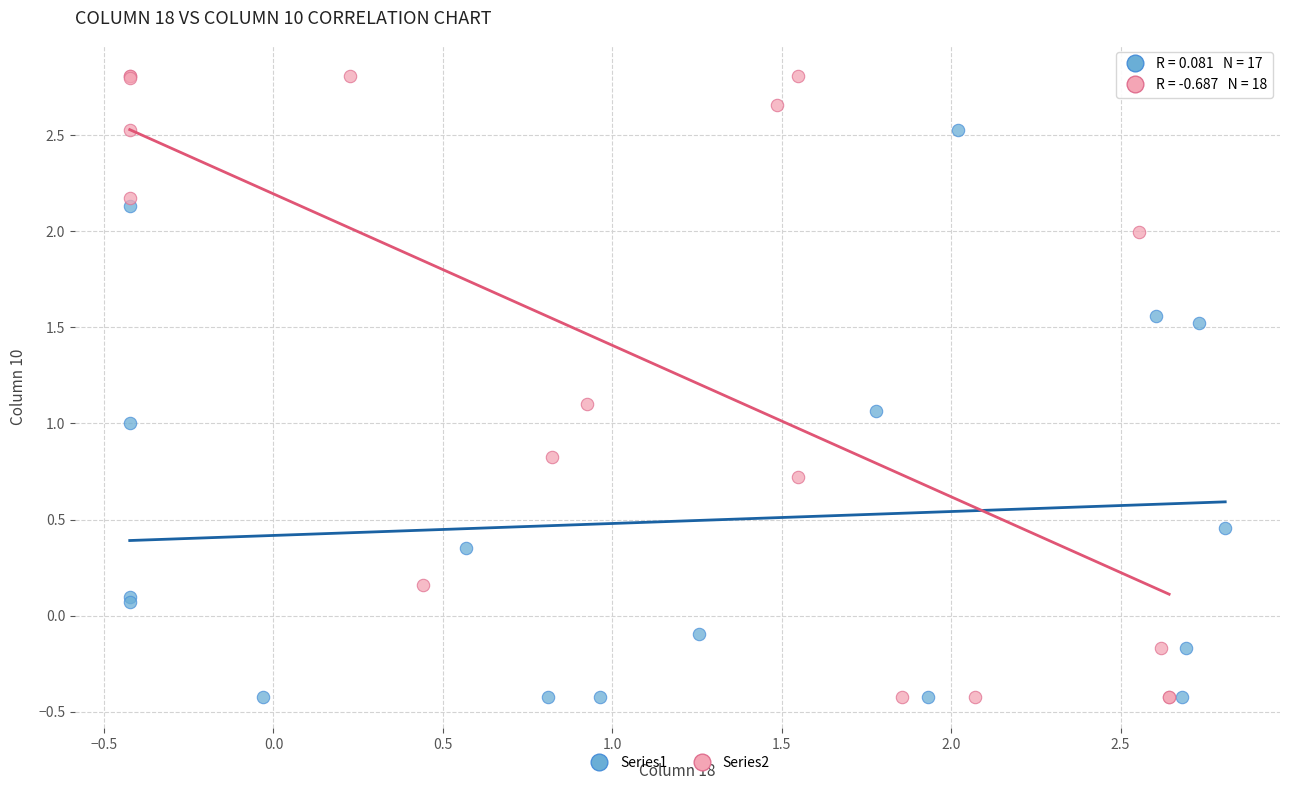

Which series reaches the maximum Y coordinate?

Series2